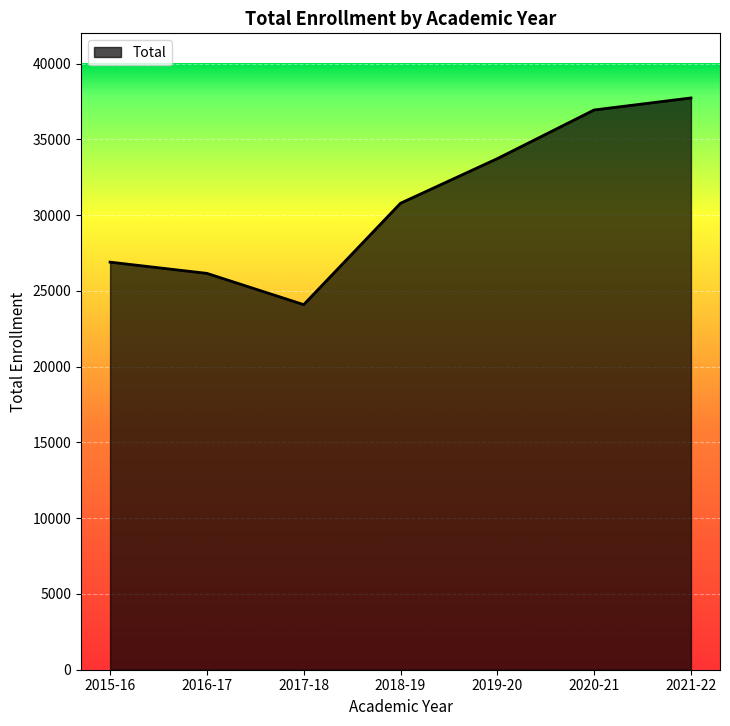

List the labels in order of value, smallest first.

2017-18, 2016-17, 2015-16, 2018-19, 2019-20, 2020-21, 2021-22